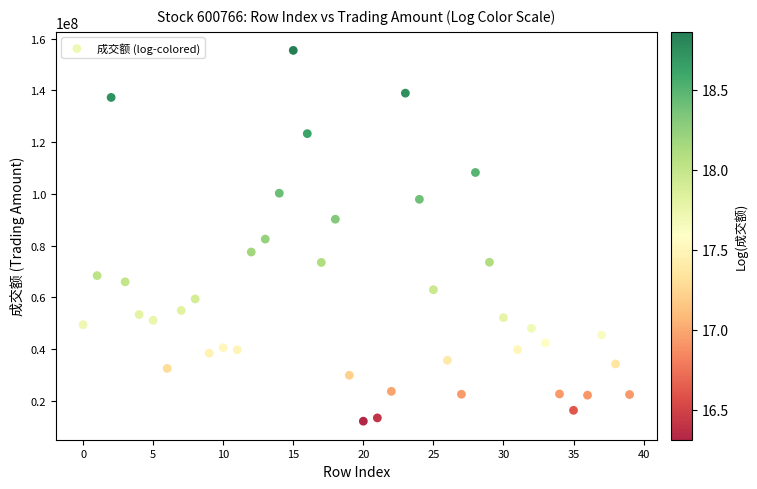

What is the range of Y values (max minus min)?

143257986